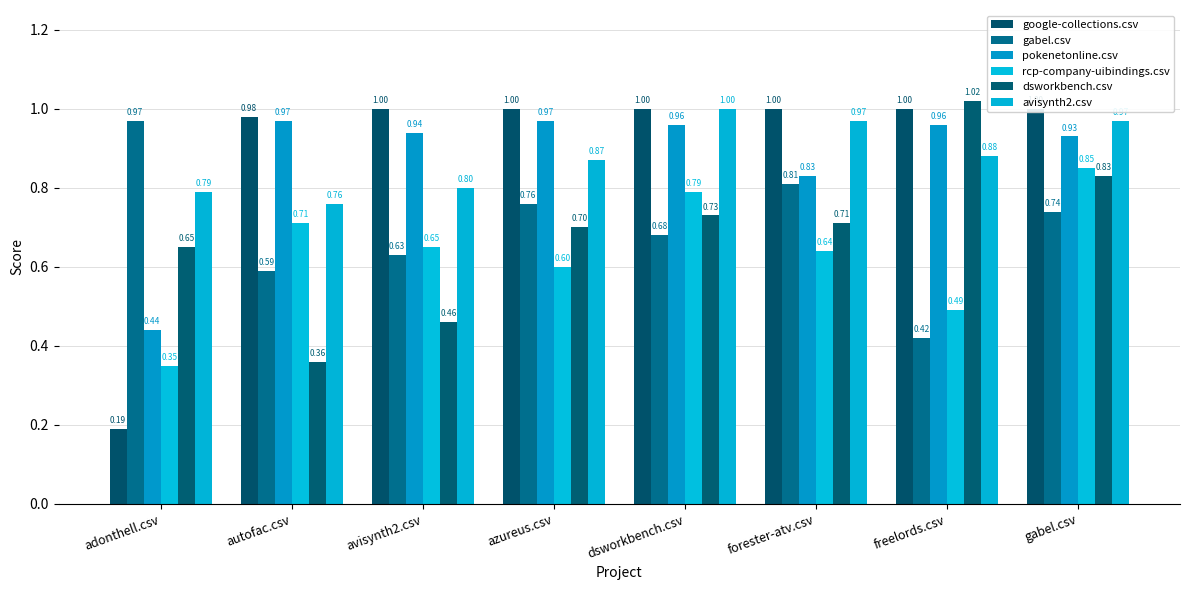

Reading left to right, extract all data points from this chart.

google-collections.csv: 0.2	1.0	1.0	1.0	1.0	1.0	1.0	1.0
gabel.csv: 1.0	0.6	0.6	0.8	0.7	0.8	0.4	0.7
pokenetonline.csv: 0.4	1.0	0.9	1.0	1.0	0.8	1.0	0.9
rcp-company-uibindings.csv: 0.3	0.7	0.7	0.6	0.8	0.6	0.5	0.8
dsworkbench.csv: 0.7	0.4	0.5	0.7	0.7	0.7	1.0	0.8
avisynth2.csv: 0.8	0.8	0.8	0.9	1.0	1.0	0.9	1.0